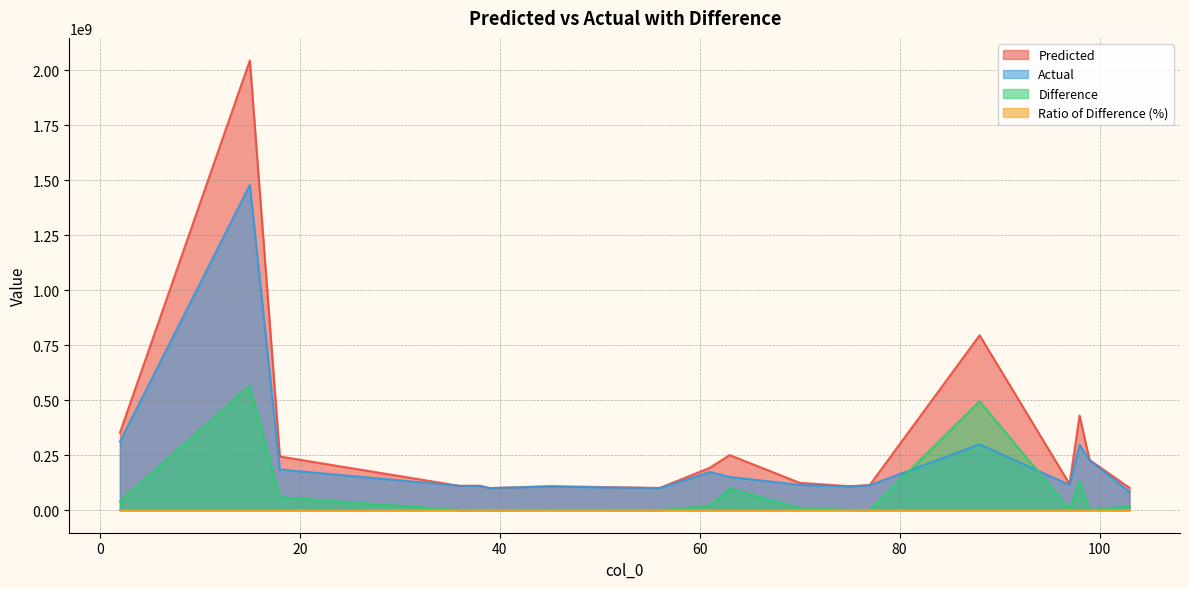

How many interior local valleys does the Predicted series have?

5